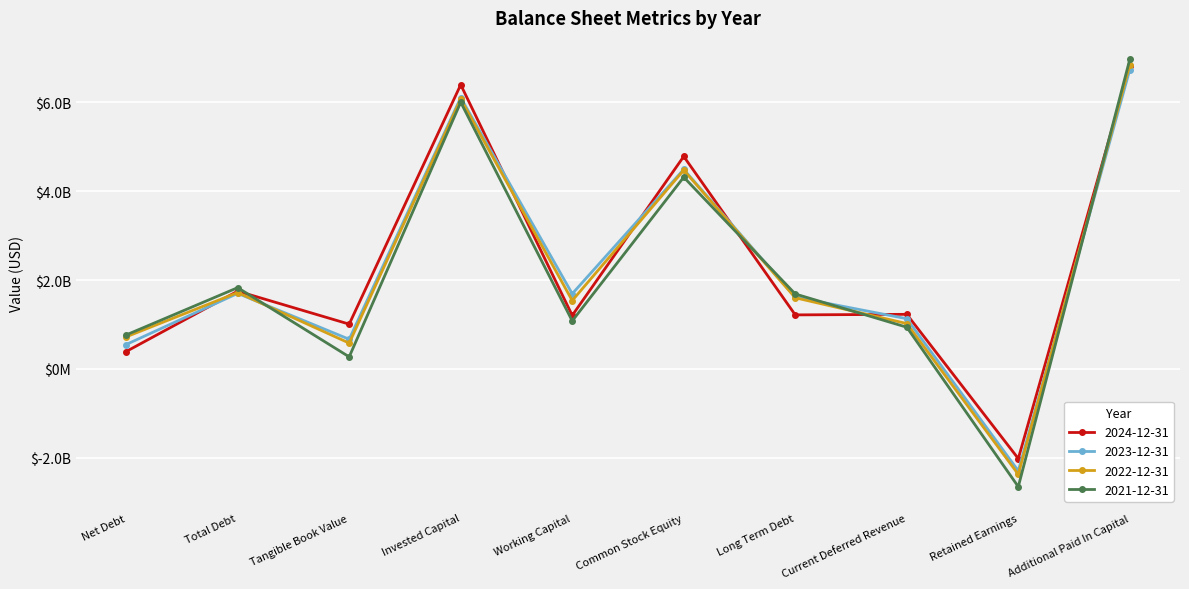

Which category has the highest value in the 2022-12-31 series?

Additional Paid In Capital